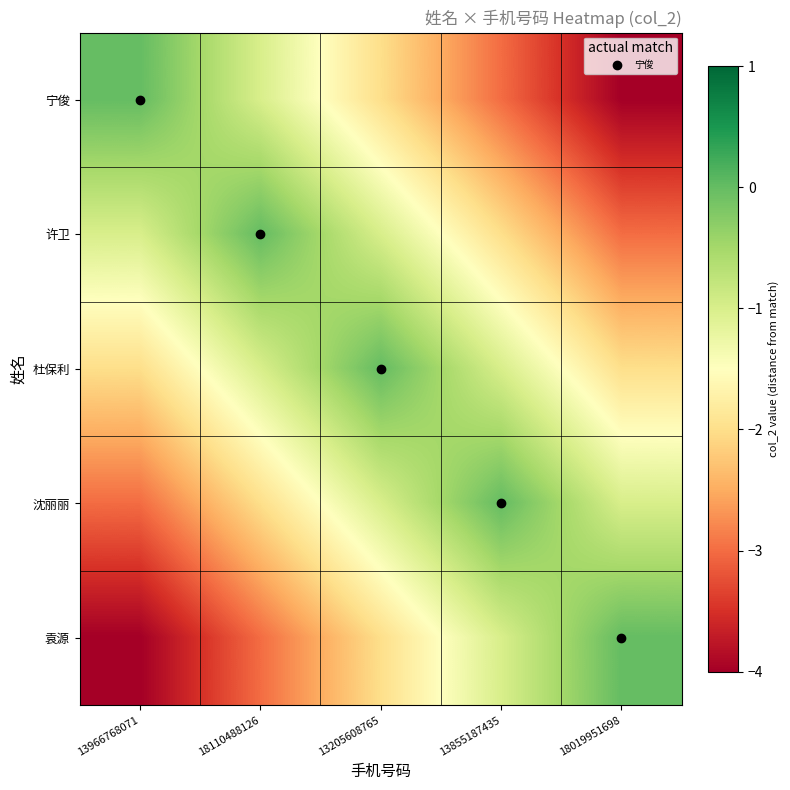

Between 13966768071 and 13855187435, which is larger?

13966768071